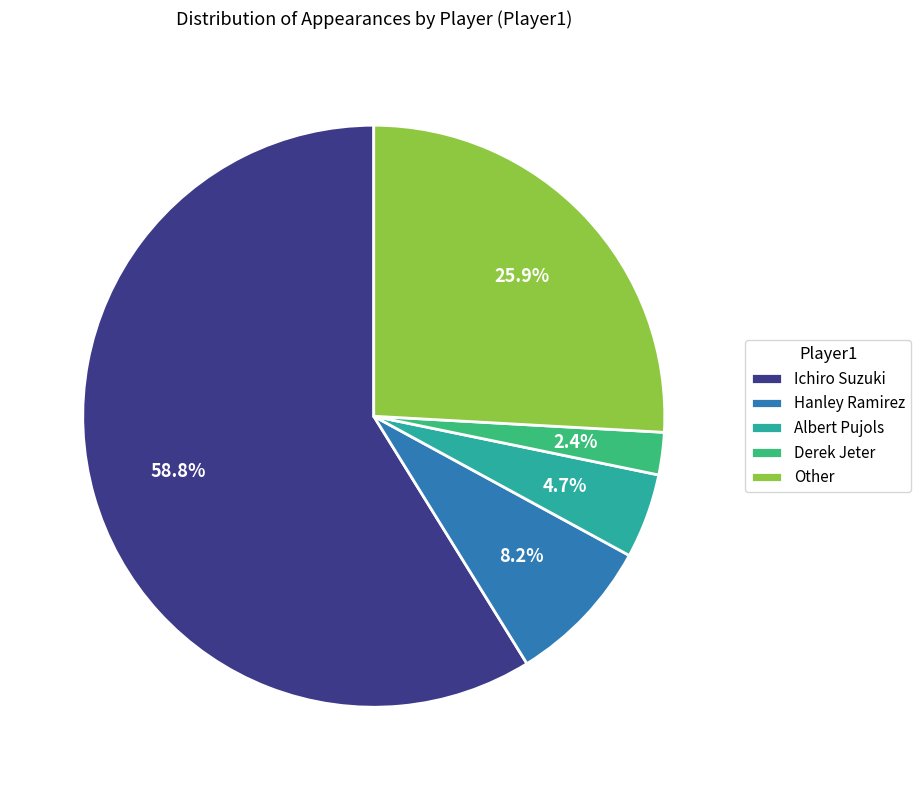

Which slice is the largest?

Ichiro Suzuki